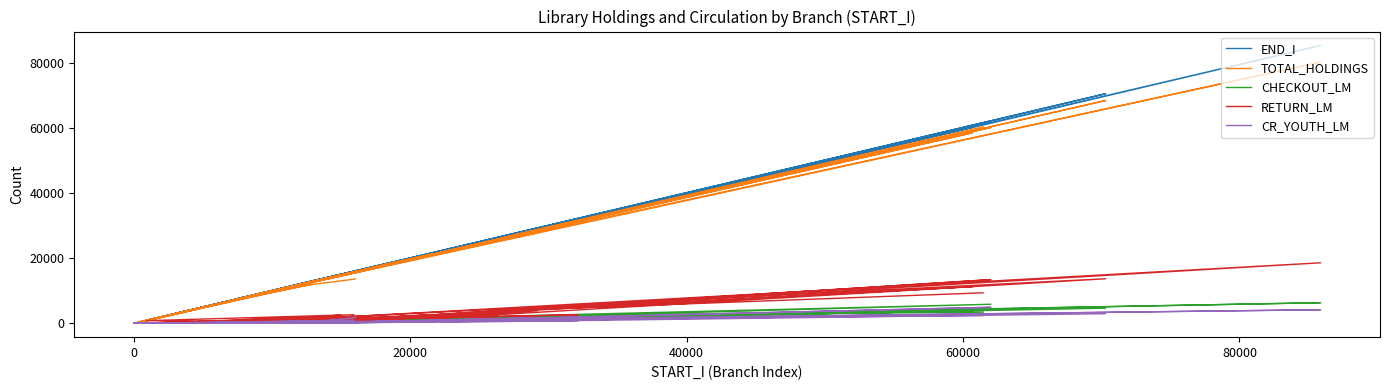

How many interior local valleys does the TOTAL_HOLDINGS series have?

14